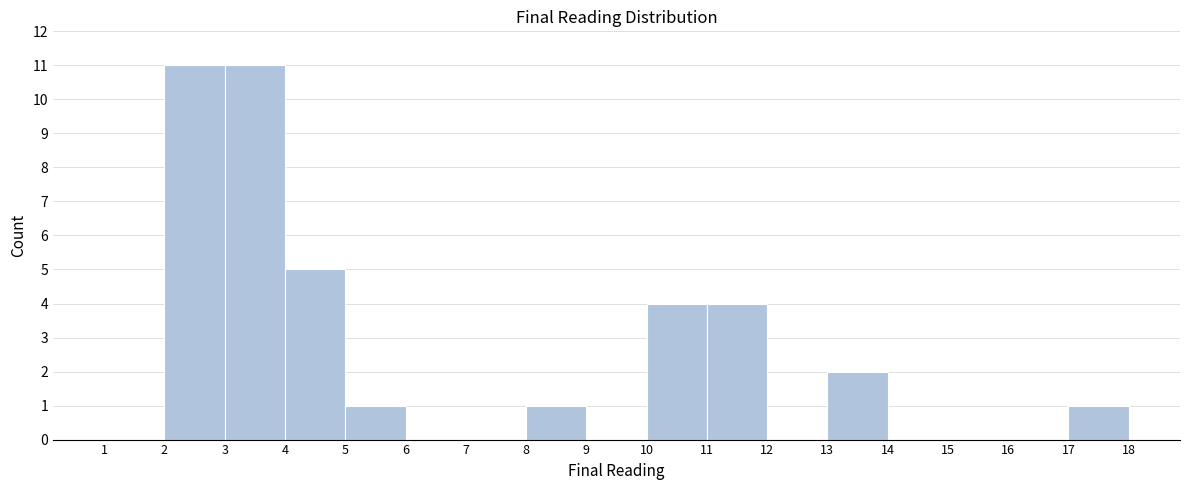

How tall is the bar that spans 10 to 11 on the x-axis? The values are not printed on the chart, so give them approximately, as read against the axis.

4